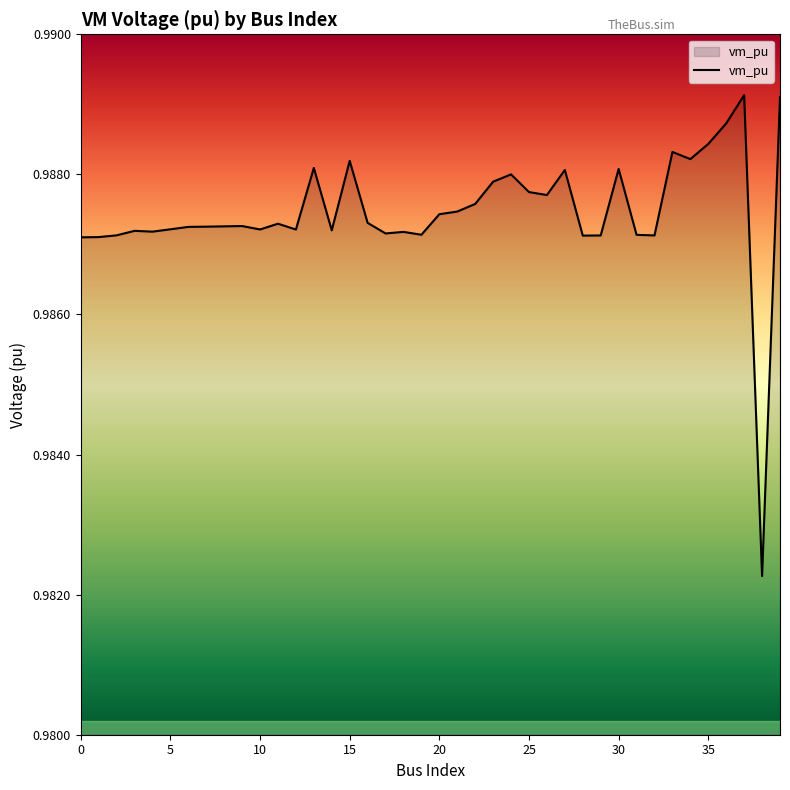

How many values are between 0 and 1?

40